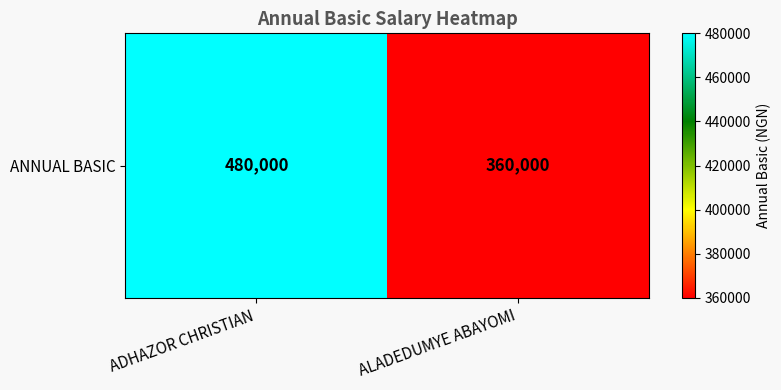

Approximately how many times larger is the value at ADHAZOR CHRISTIAN compared to ALADEDUMYE ABAYOMI?

1.3